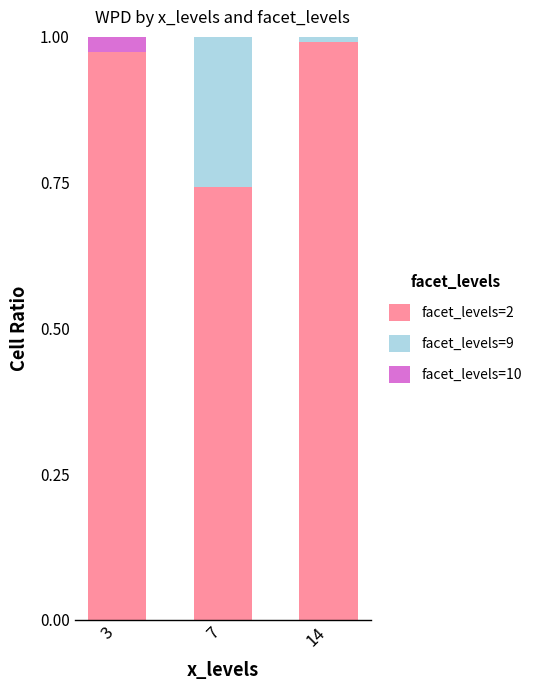

What is the sum of the facet_levels=2 values at 7 and 3?

1.7